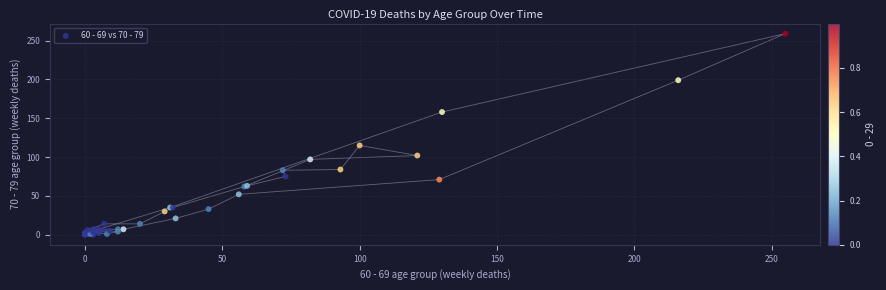

What Y value in the scatter plot is closest to 129?

115